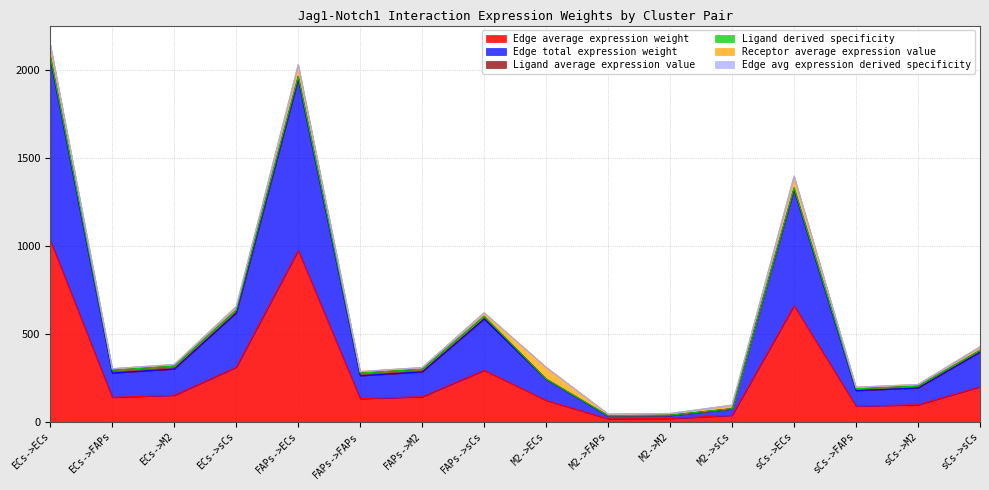

What is the label of the 7th point from the right?

M2->FAPs